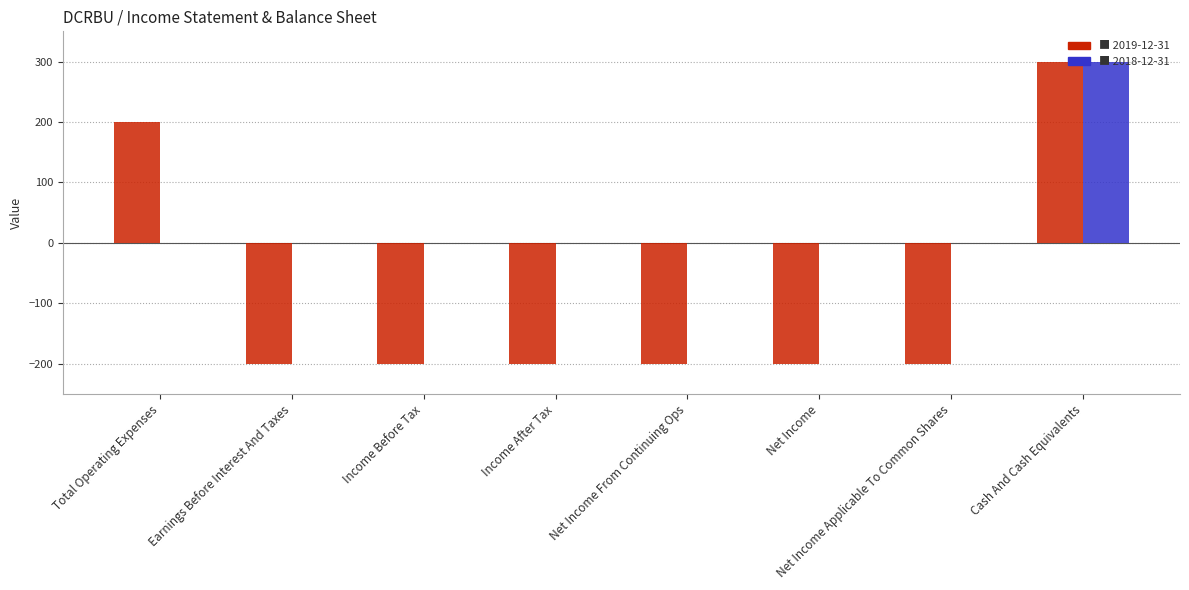

What is the total value across all series at Cash And Cash Equivalents?

600